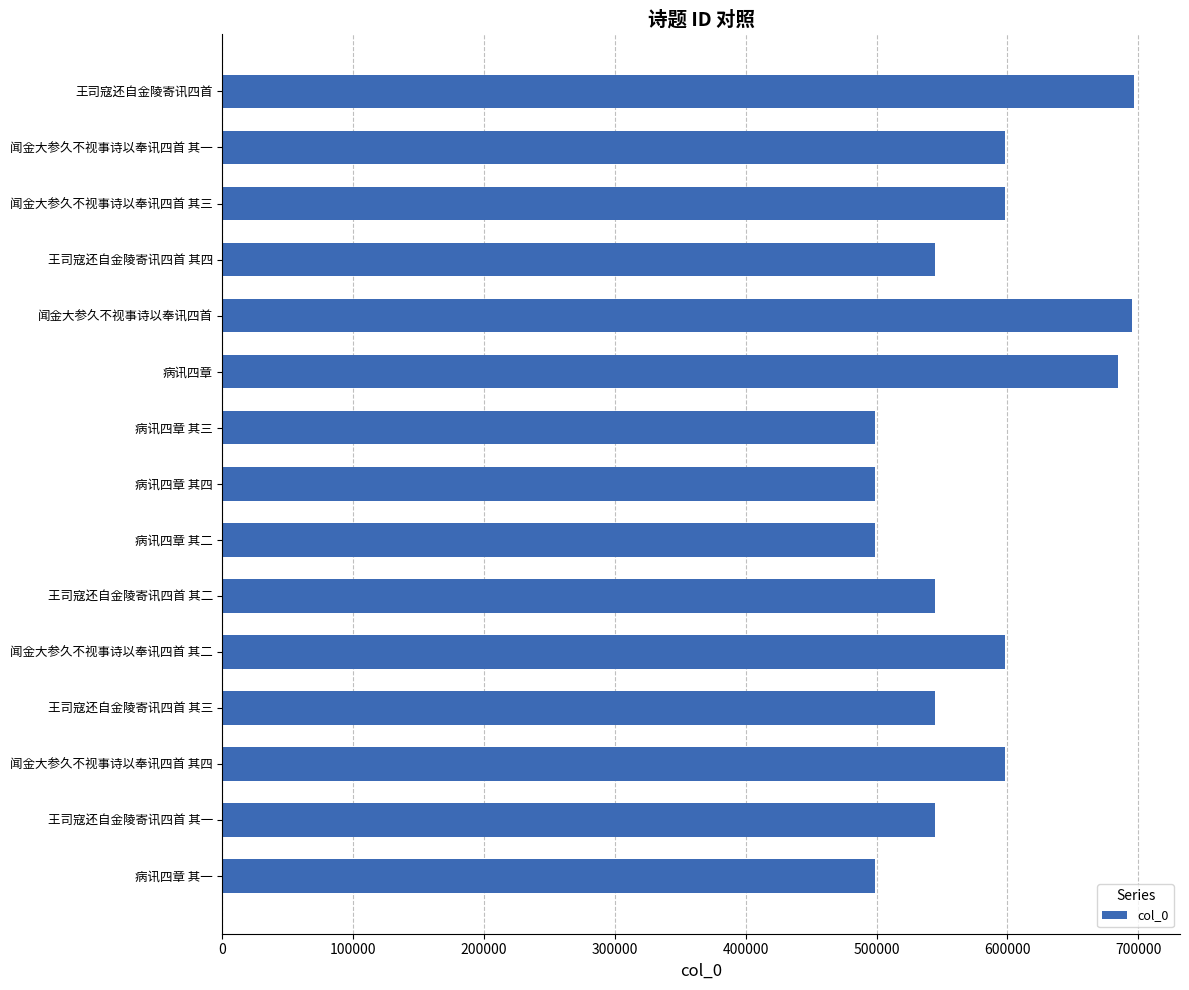

What is the value of the 7th bar from the top?

498567